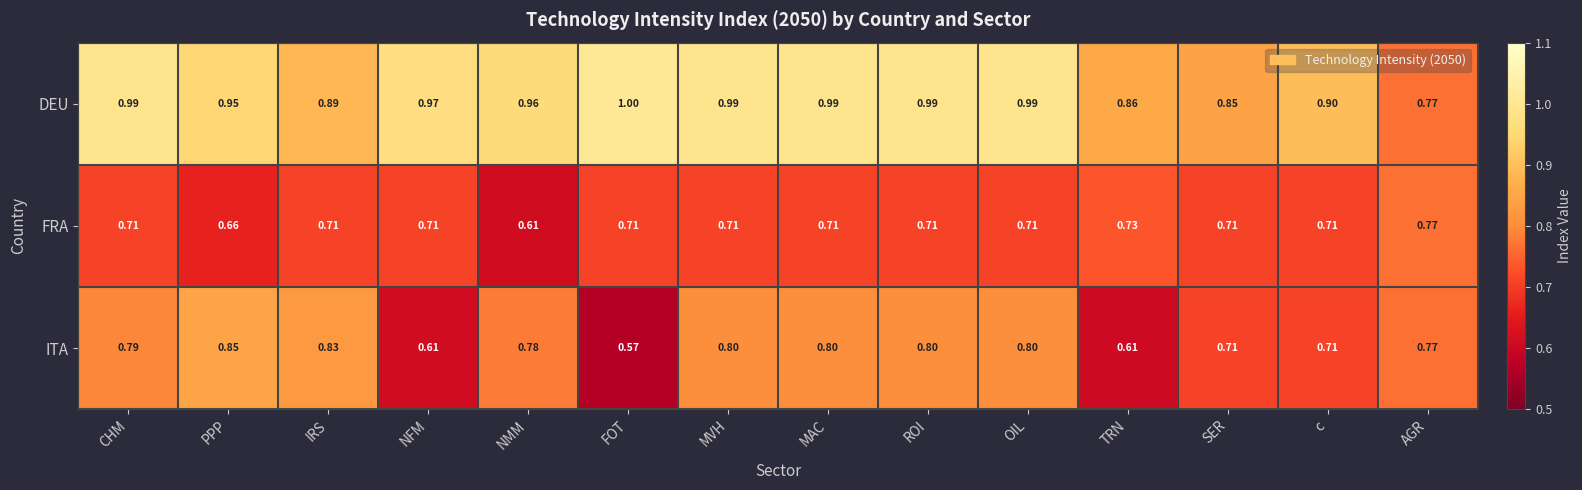

What is the greatest value displayed?

1.0